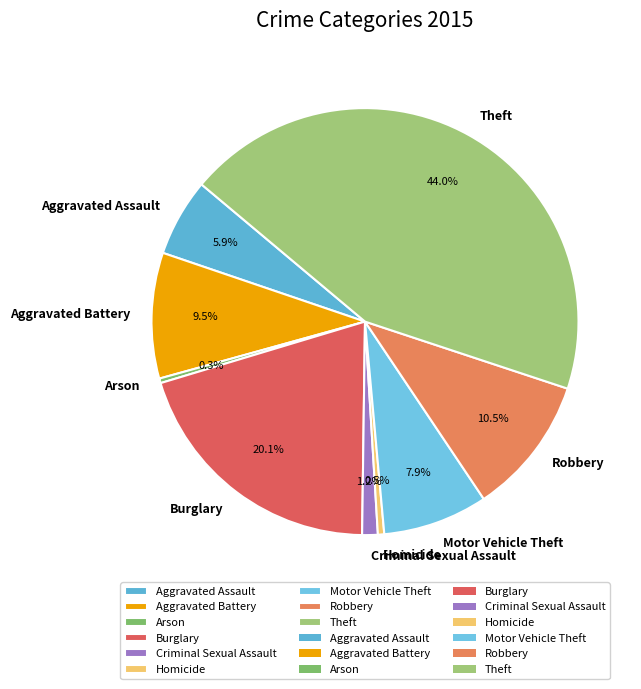

Is it true that Theft is 30% of the pie?

False